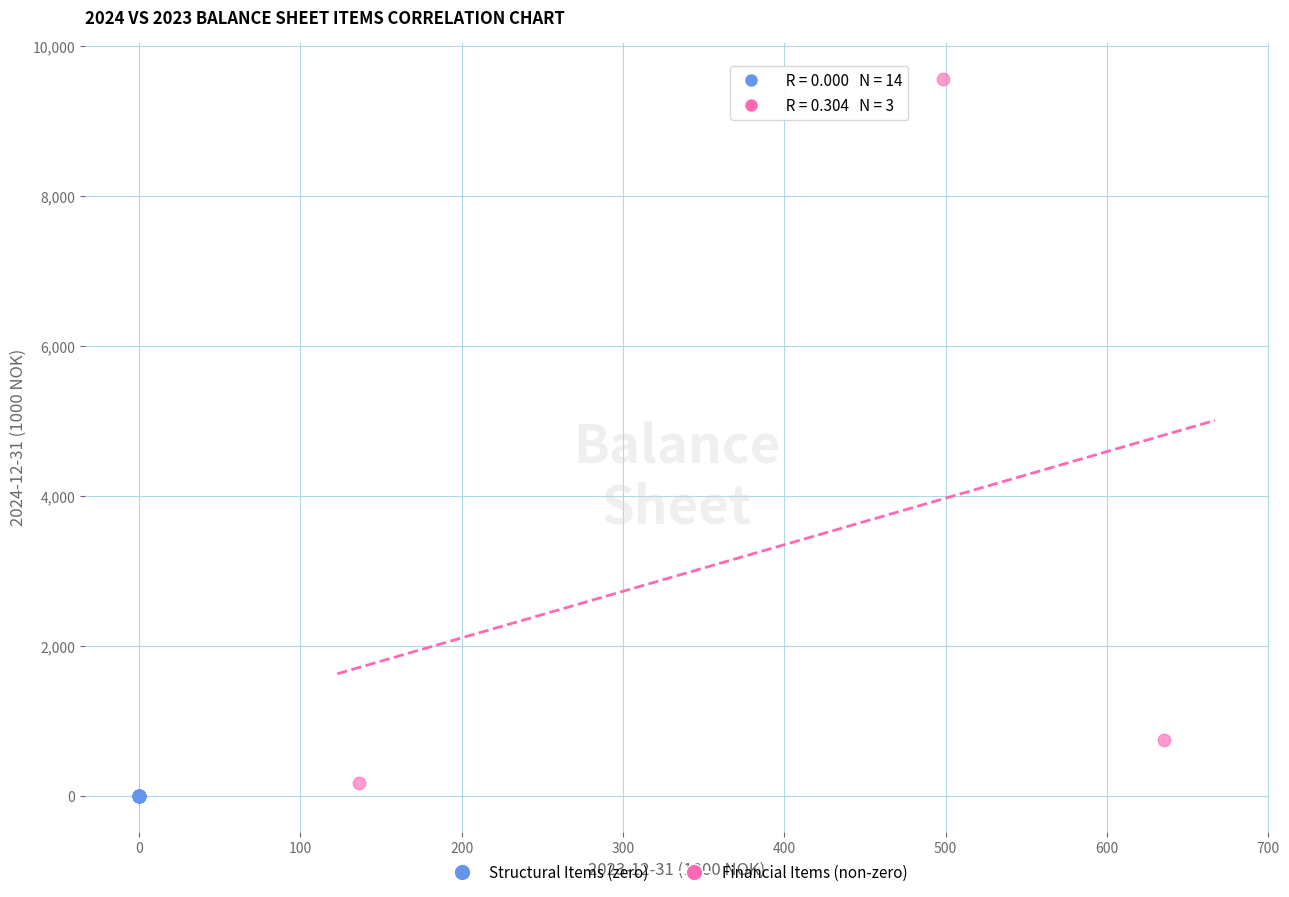

What are all the series names shown in the legend?

Structural Items (zero), Financial Items (non-zero)